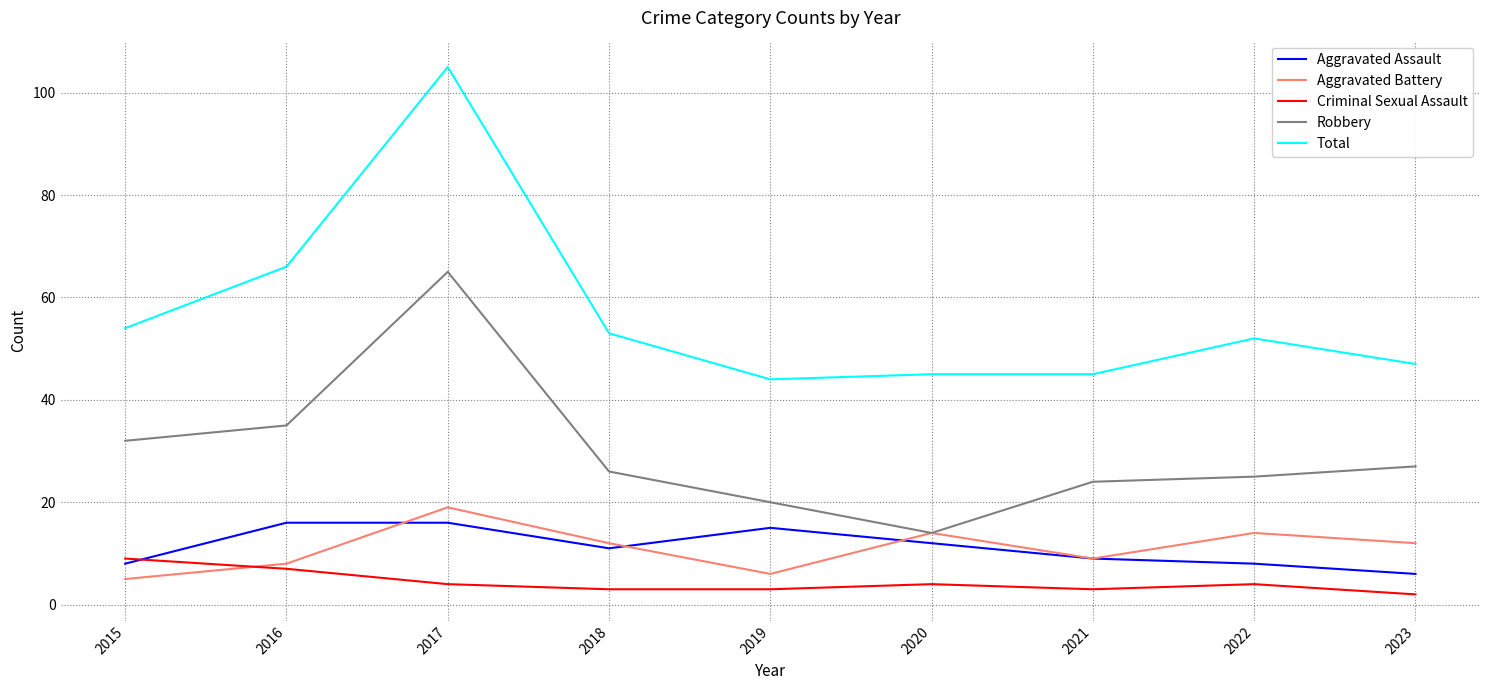

Reading right to left, extract all data points from this chart.

Aggravated Assault: 6	8	9	12	15	11	16	16	8
Aggravated Battery: 12	14	9	14	6	12	19	8	5
Criminal Sexual Assault: 2	4	3	4	3	3	4	7	9
Robbery: 27	25	24	14	20	26	65	35	32
Total: 47	52	45	45	44	53	105	66	54